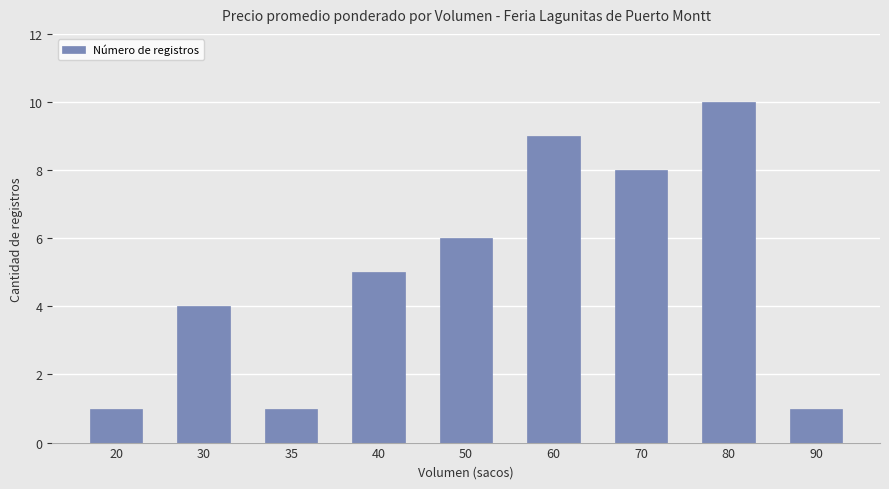

What is the value of the 2nd bar from the left?

4